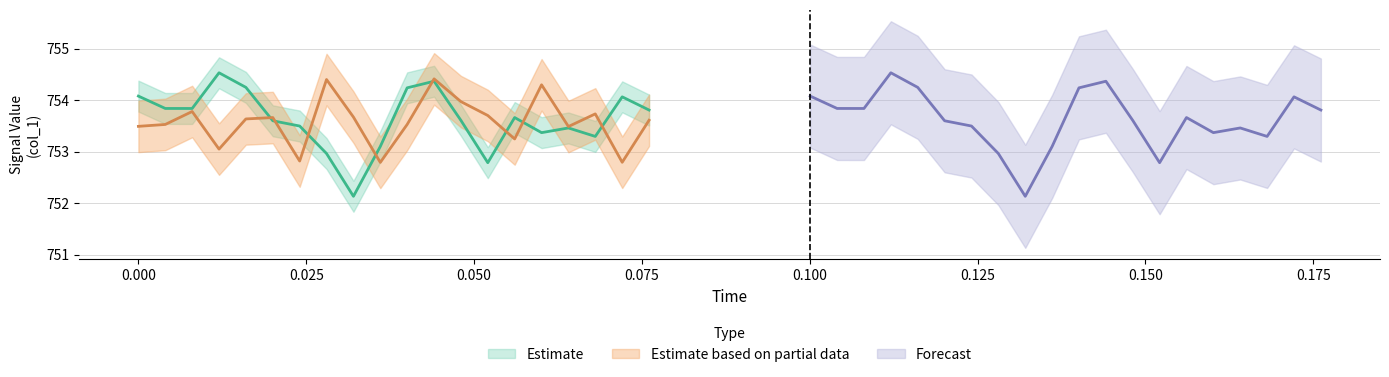

What is the difference between the maximum and minimum values in the Forecast series?

2.4